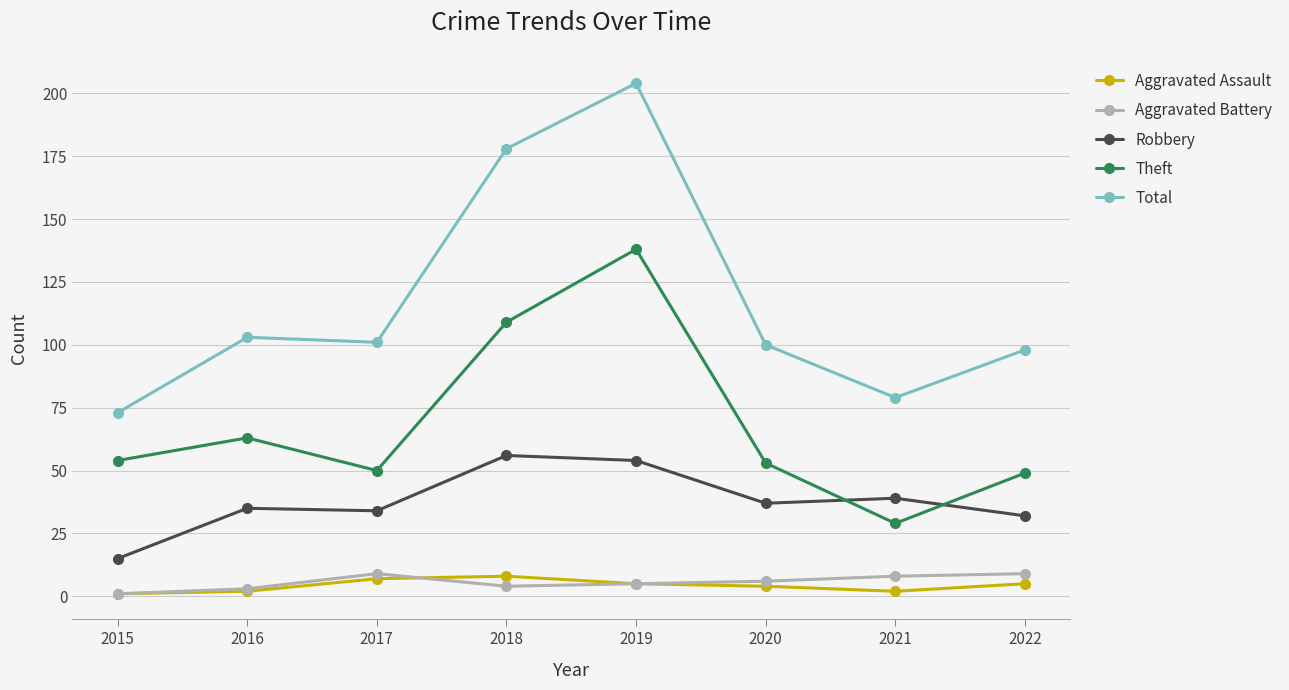

What value does the Aggravated Assault series have at 2020?

4